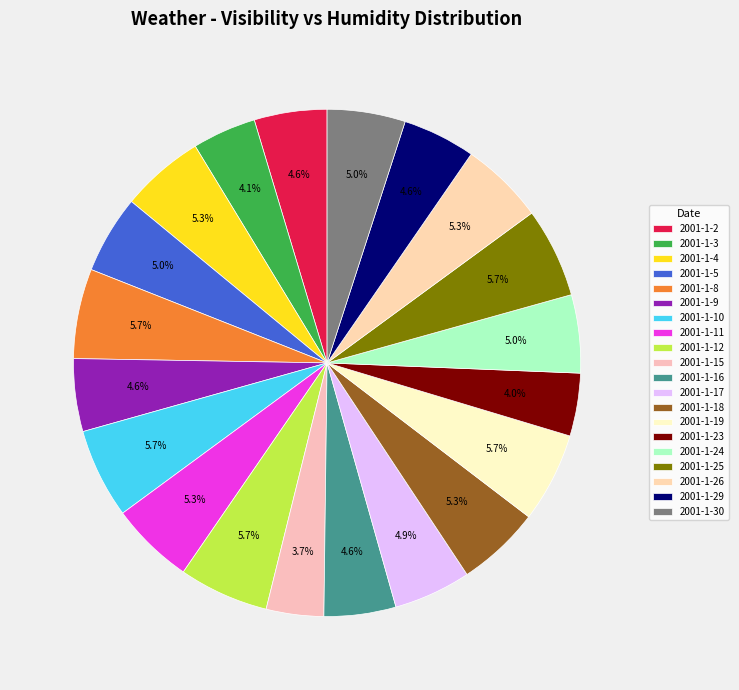

Count the number of slices in the pie.

20